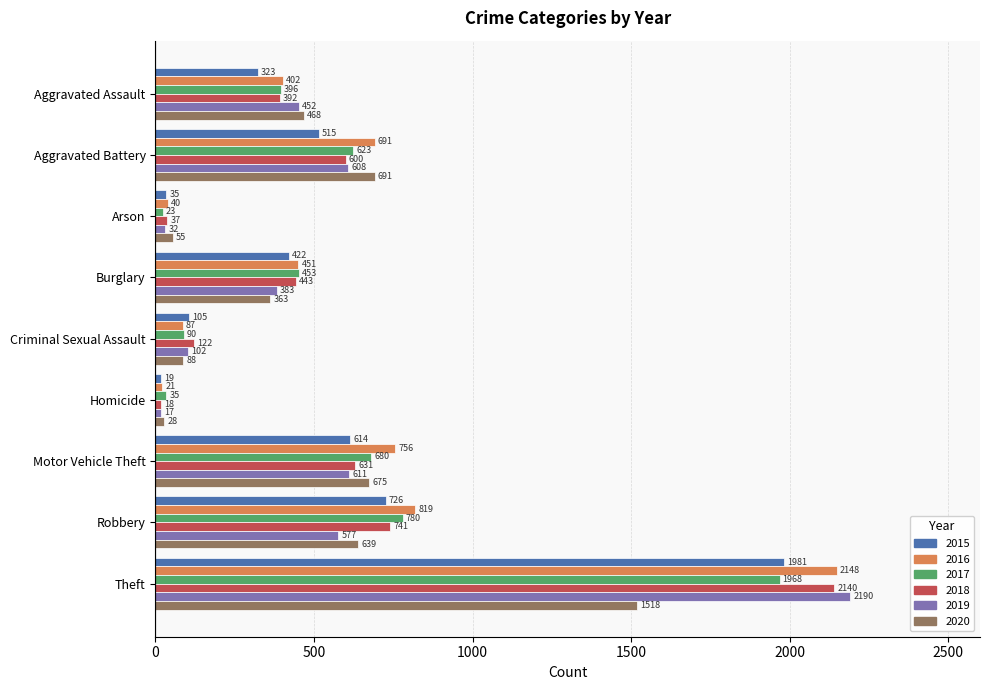

What is the sum of all 2019 values?

4972